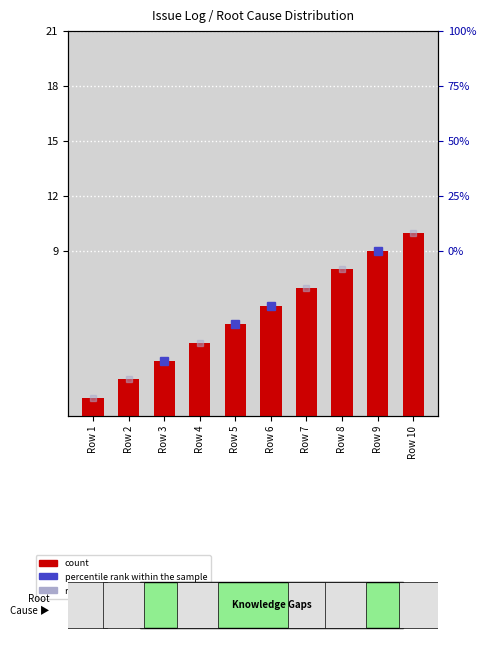

Reading left to right, list all the values displayed in this chart.

1	2	3	4	5	6	7	8	9	10